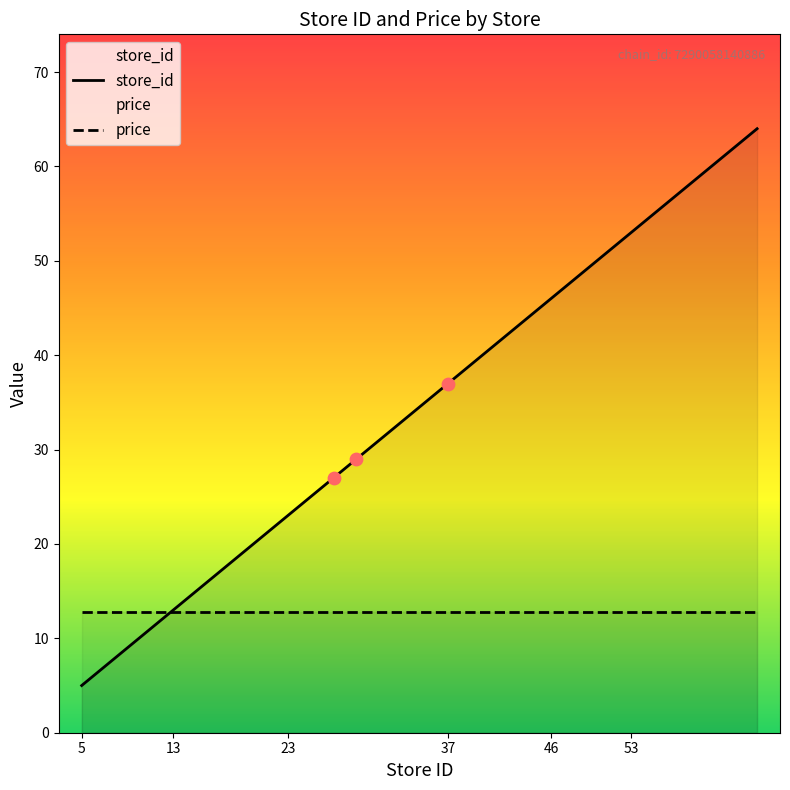

At how many categories does at least one series exceed 58?

1